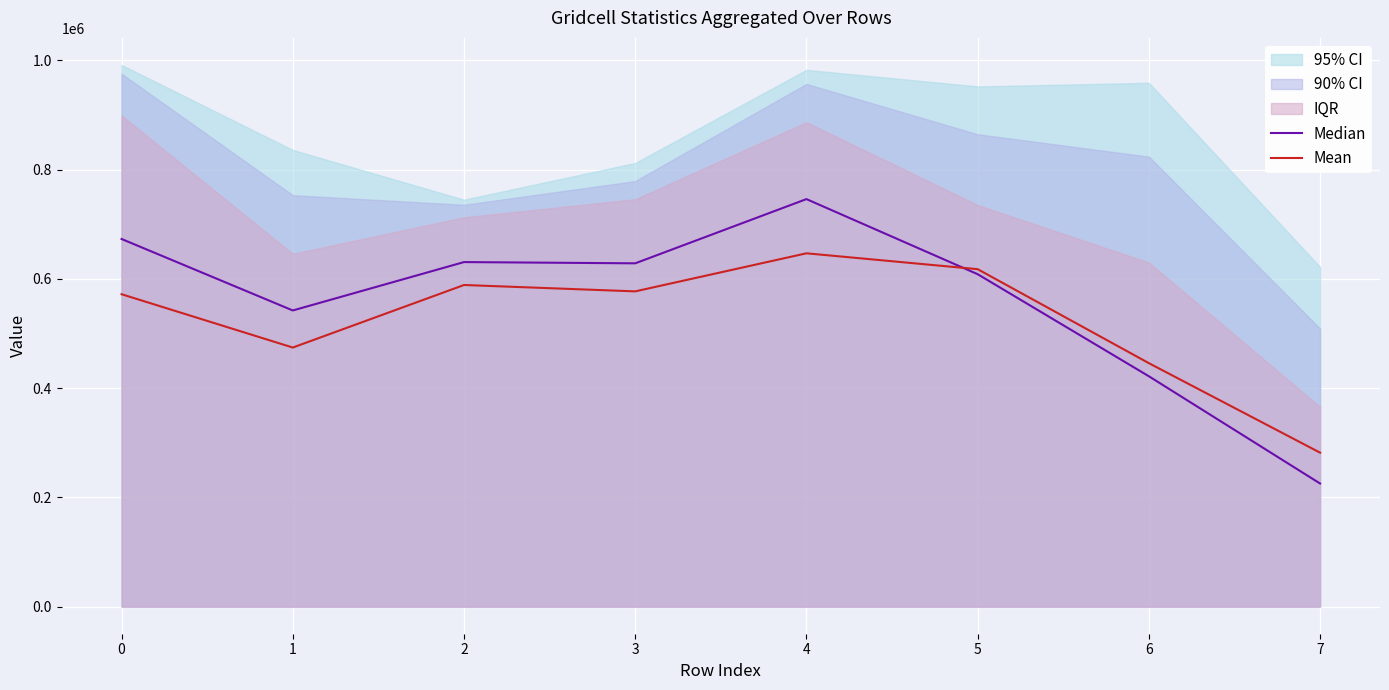

Rank the categories by Mean value from highest to lowest.

4, 5, 2, 3, 0, 1, 6, 7